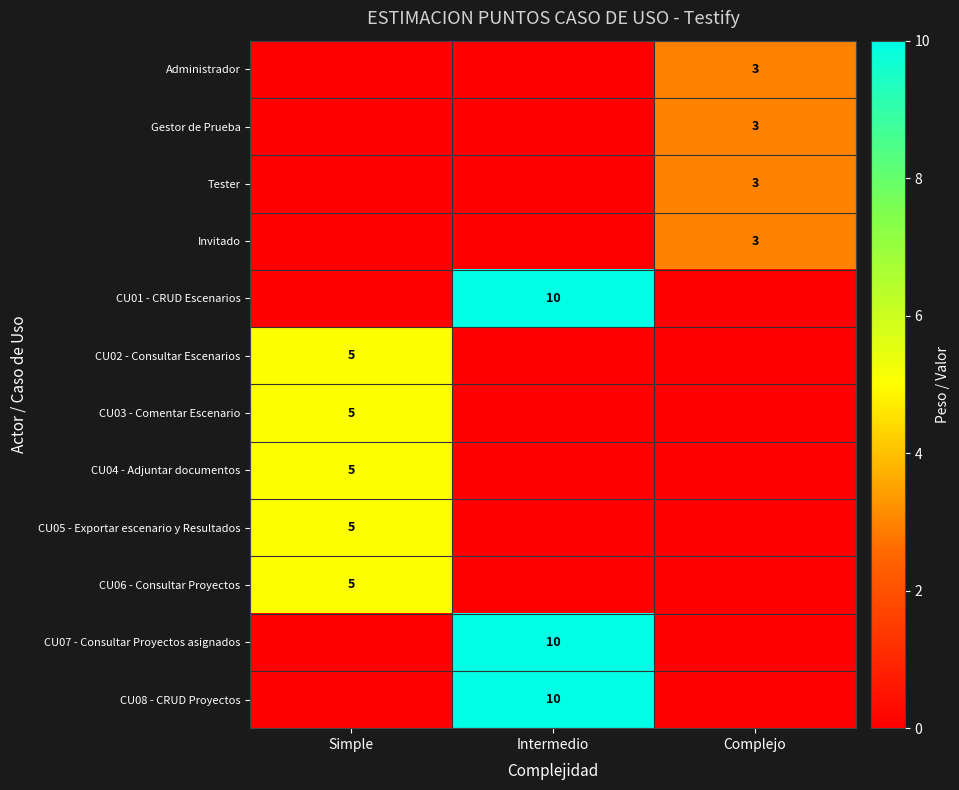

Count the number of categories in the chart.

3